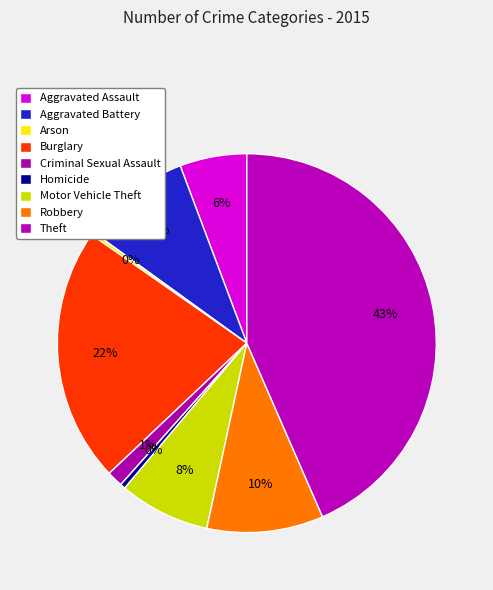

To the nearest percent, what portion does Motor Vehicle Theft represent?

8%